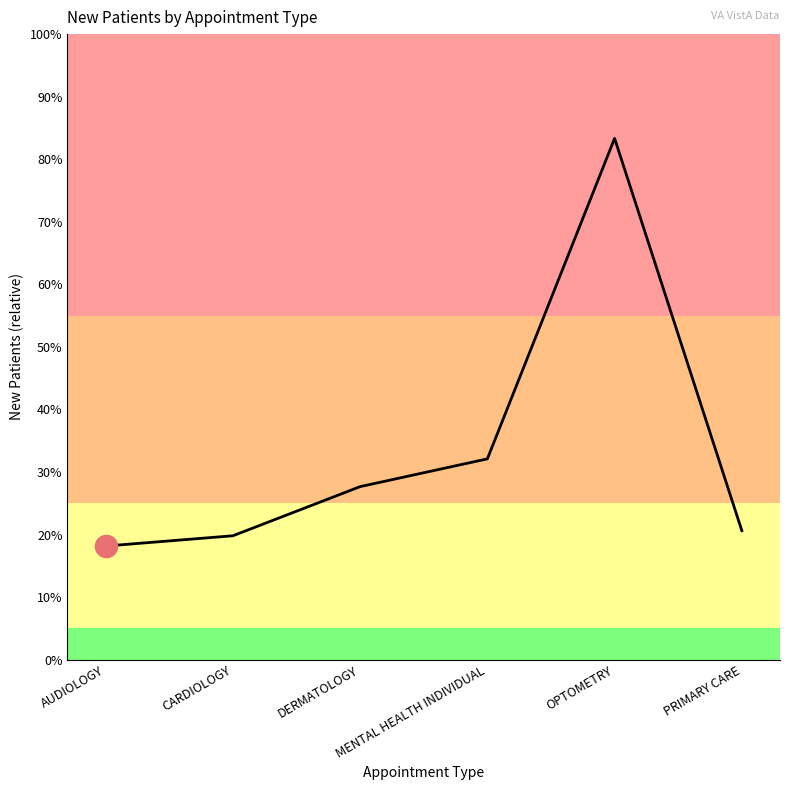

Between OPTOMETRY and DERMATOLOGY, which is larger?

OPTOMETRY